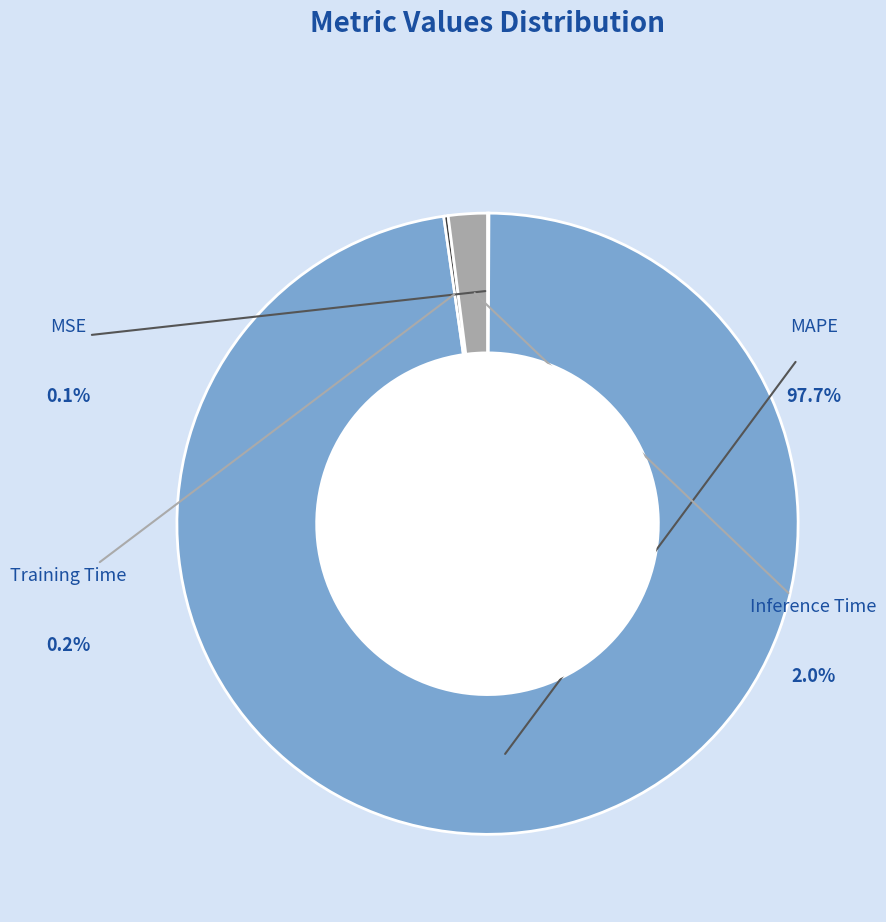

True or false: Inference Time accounts for 2% of the total.

True